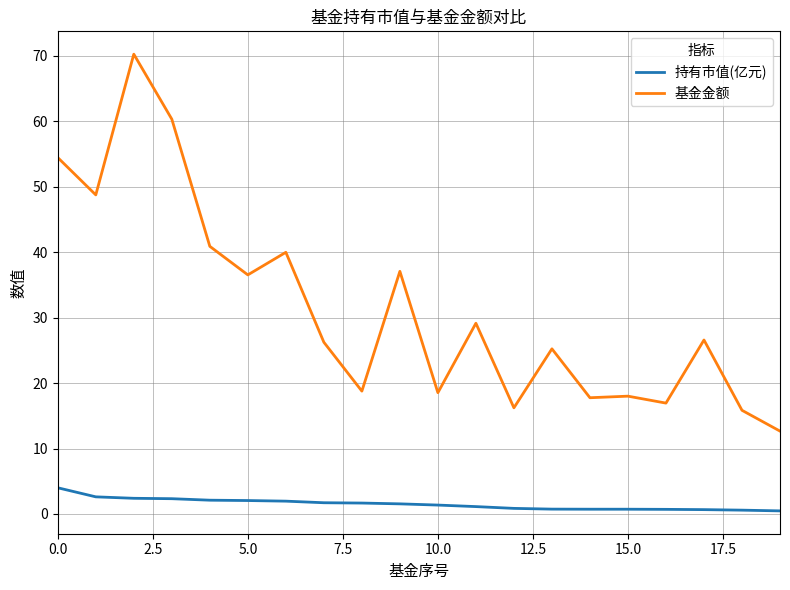

Rank the series by their average value, from highest to lowest.

基金金额, 持有市值(亿元)